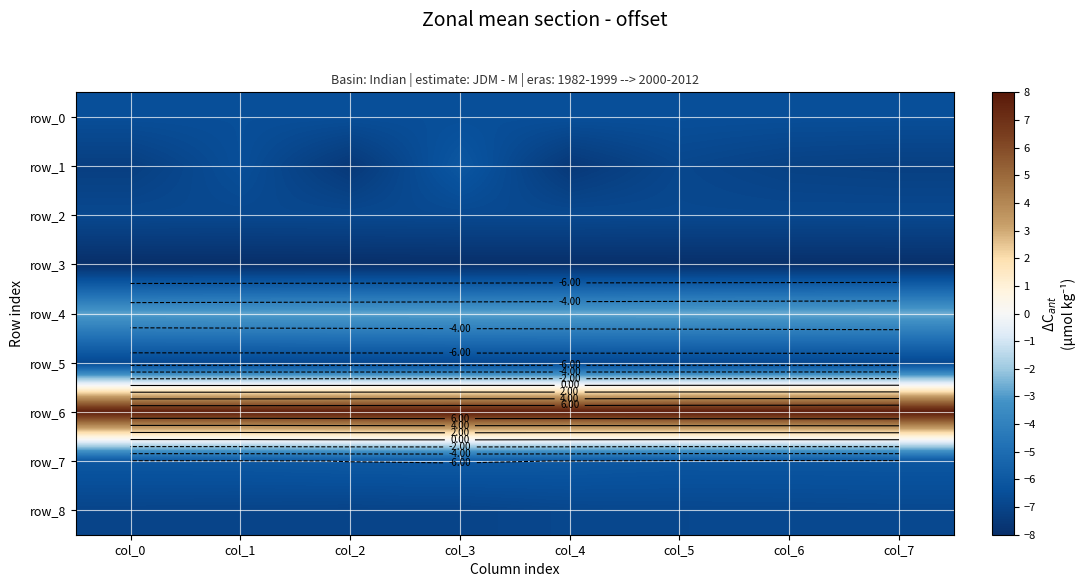

Is the value of row_1 at col_0 greater than the value of row_2 at col_6?

No